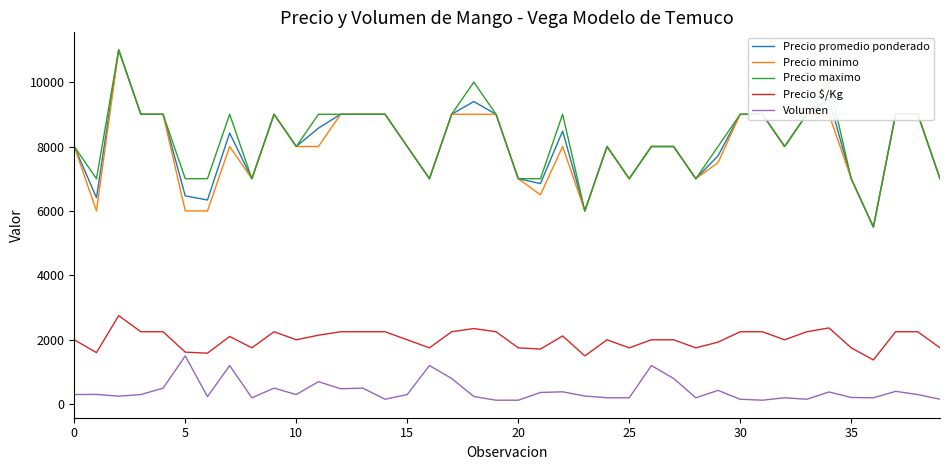

What is the maximum value shown in the chart?

11000